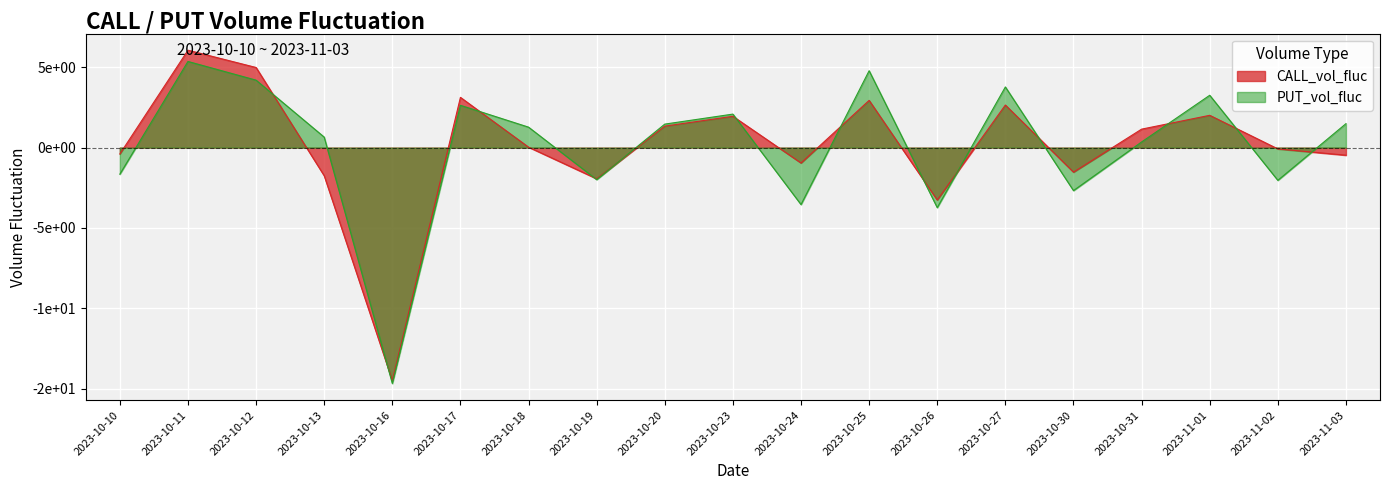

What is the difference between the maximum and minimum values in the CALL_vol_fluc series?

2056766